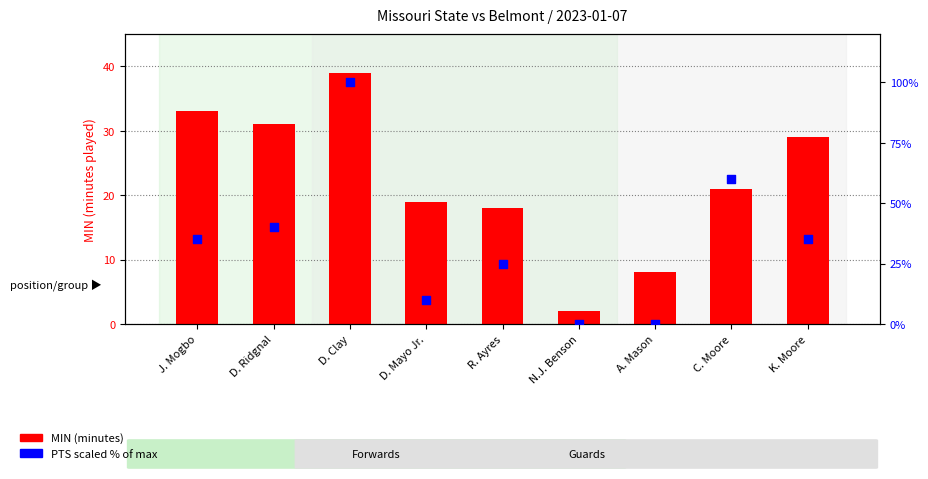

Which series has the largest total across all categories?

PTS (scaled %)